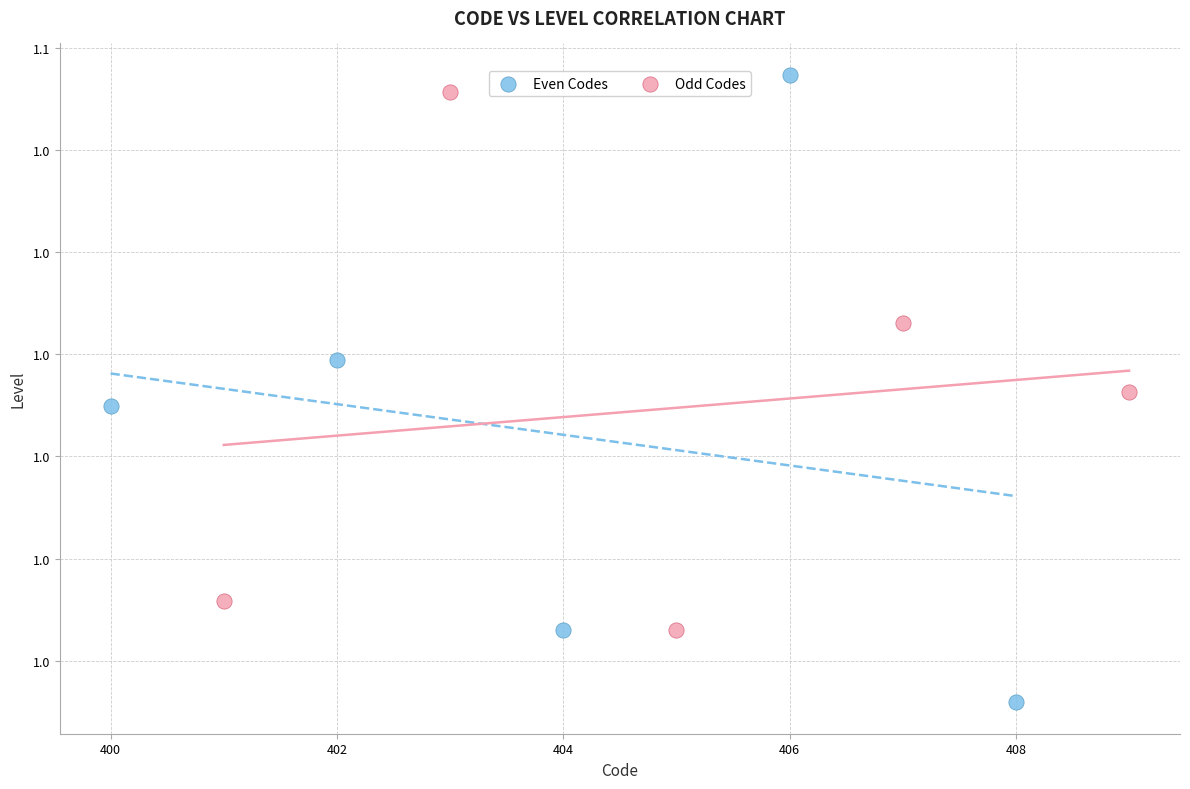

What are all the series names shown in the legend?

Even Codes, Odd Codes